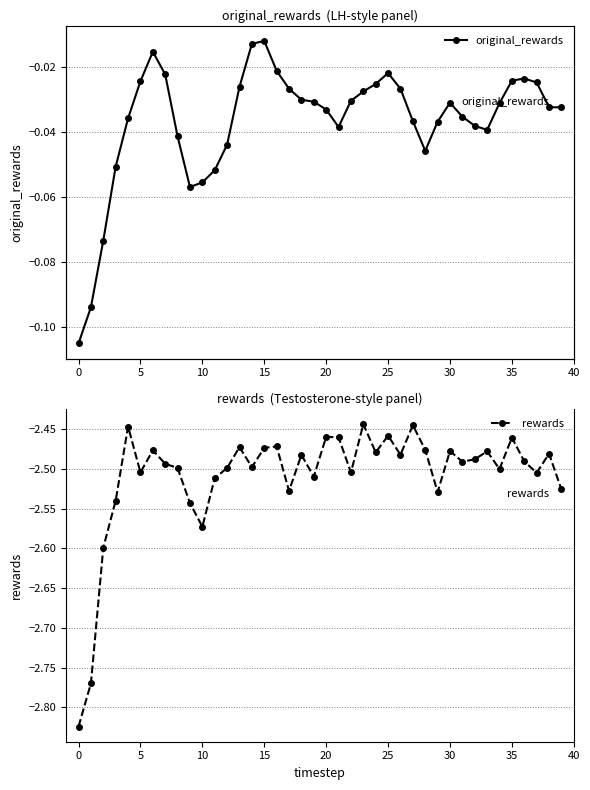

Where is the first local minimum for rewards?

5